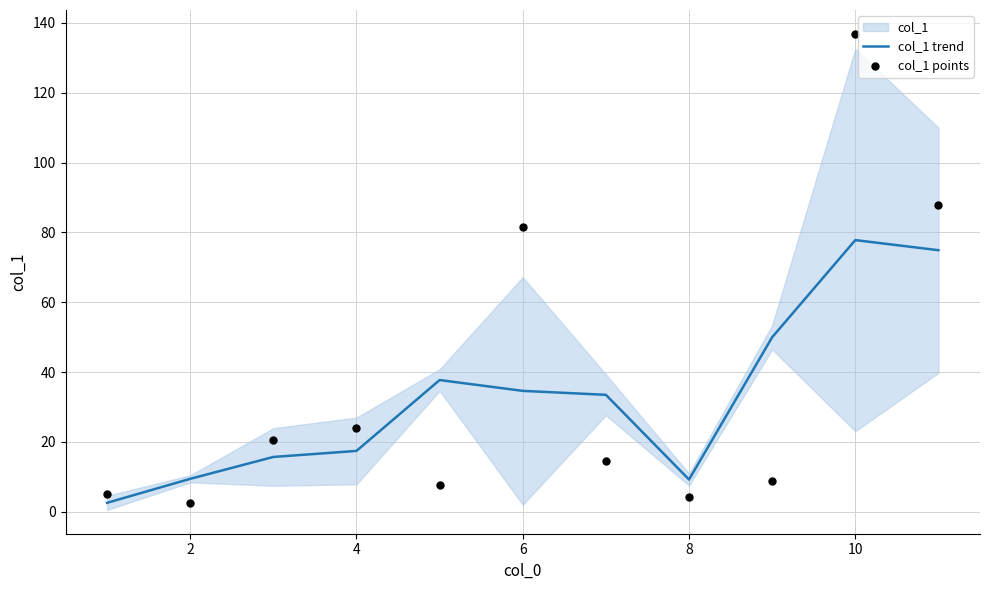

Which series contains the highest Y value?

col_1 points